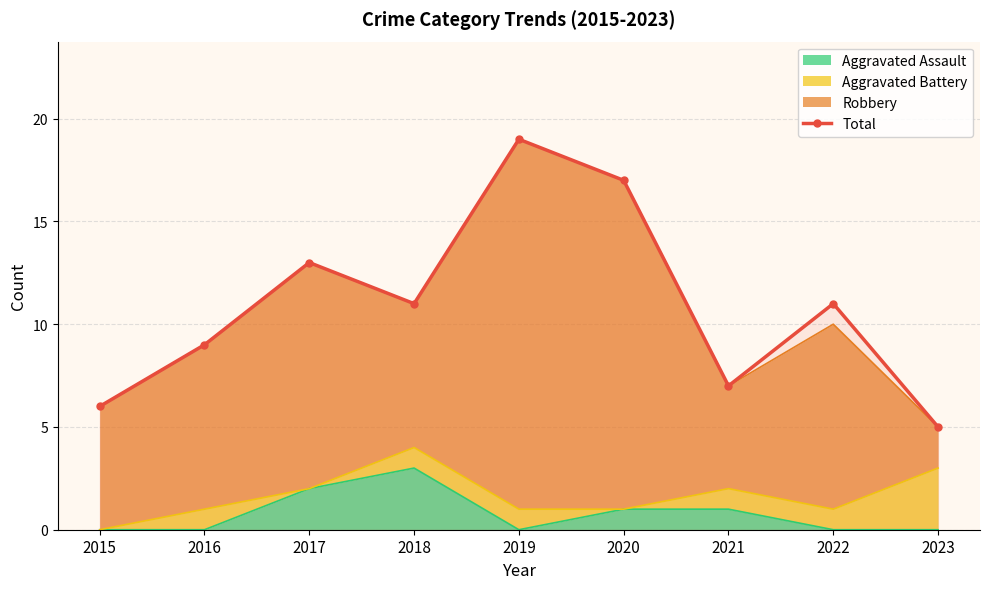

Reading left to right, list all the values displayed in this chart.

6	9	13	11	19	17	7	11	5